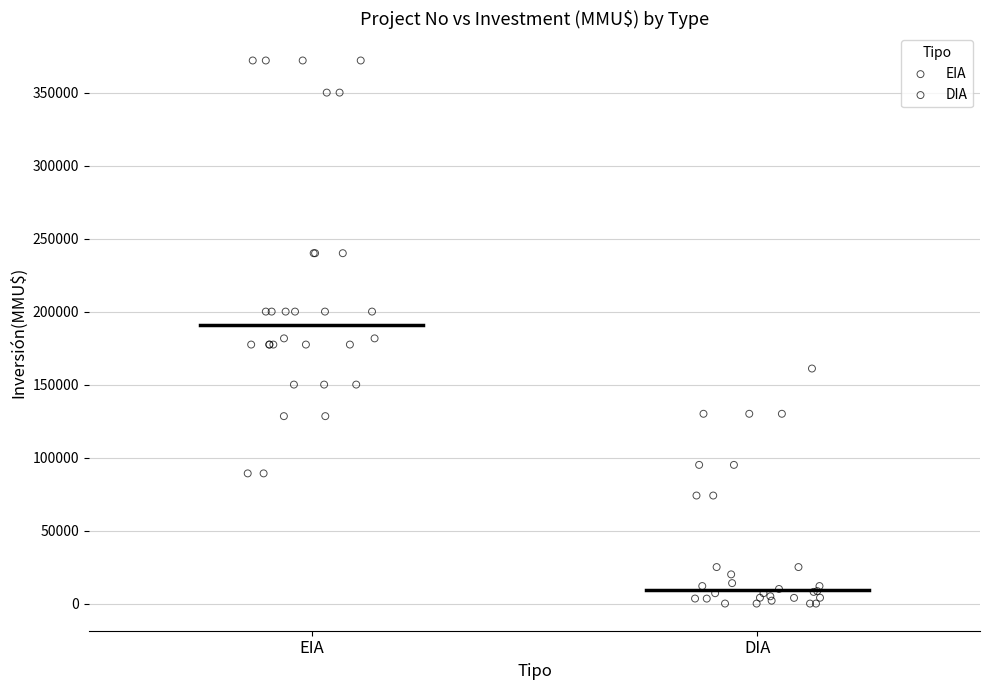

Which series has the largest Y range (max minus min)?

EIA